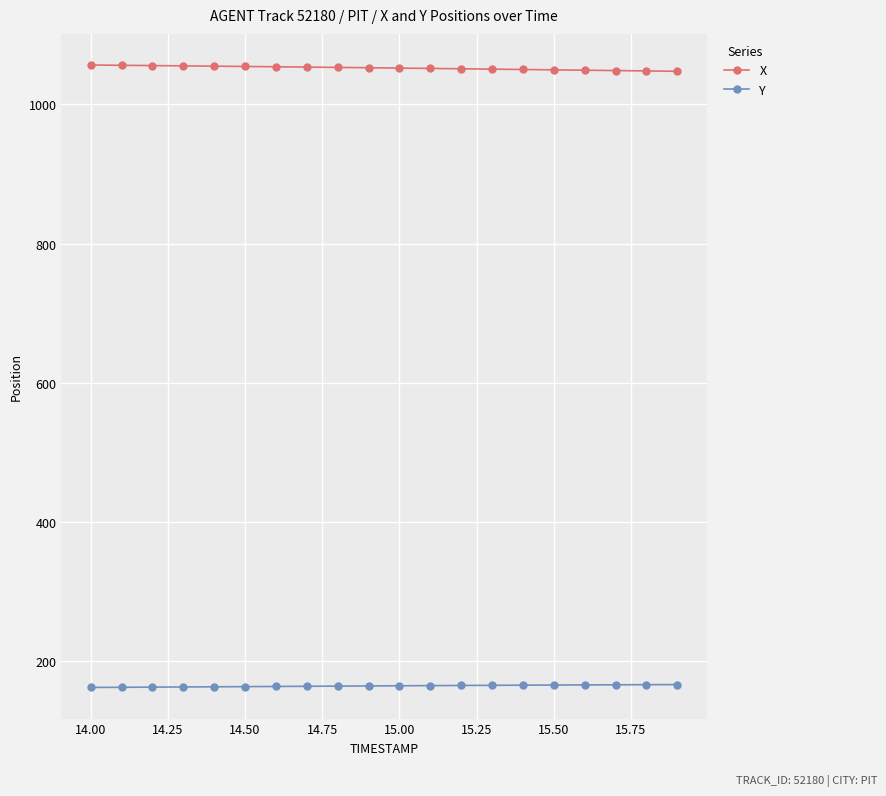

What is the maximum value shown in the chart?

1056.8